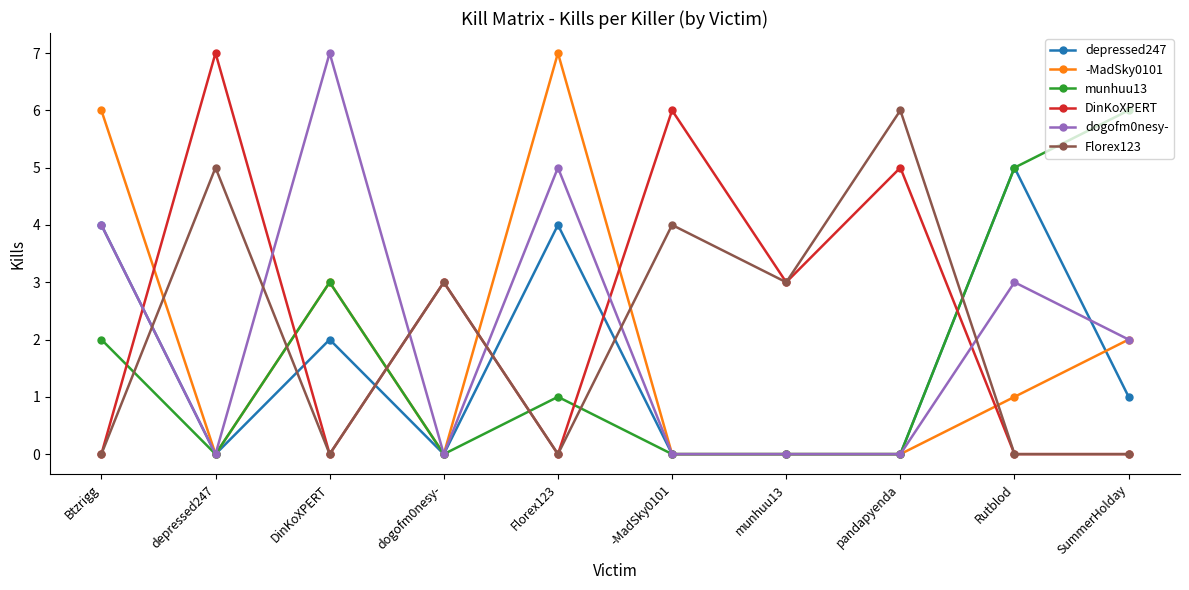

What is the label of the 4th point from the left?

dogofm0nesy-